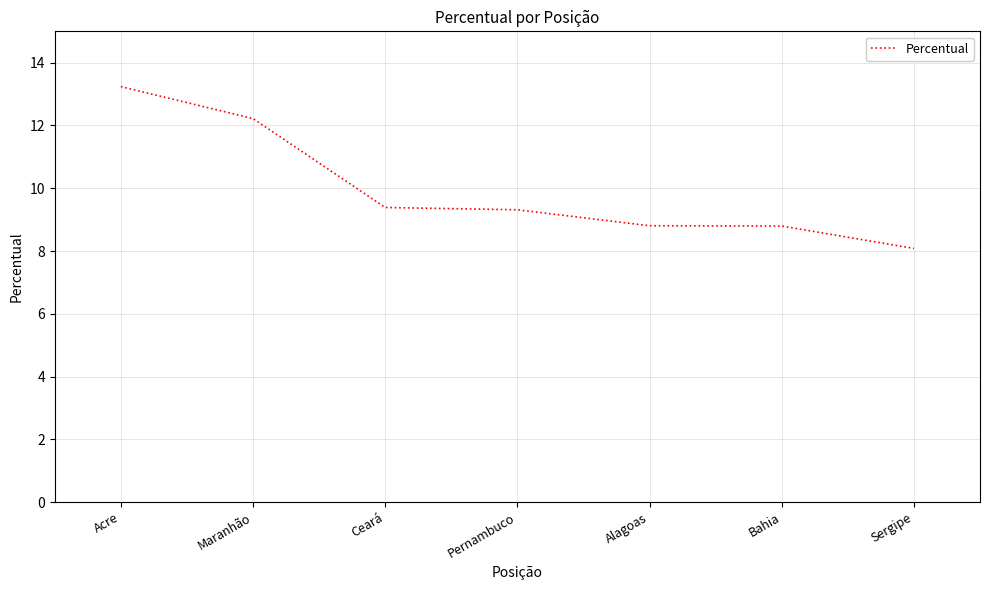

What is the difference between the maximum and second lowest values?

4.4